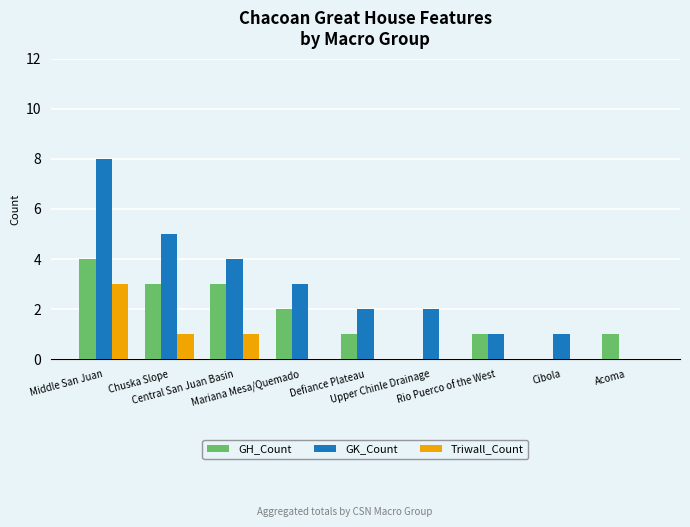

Which series has the largest total across all categories?

GK_Count